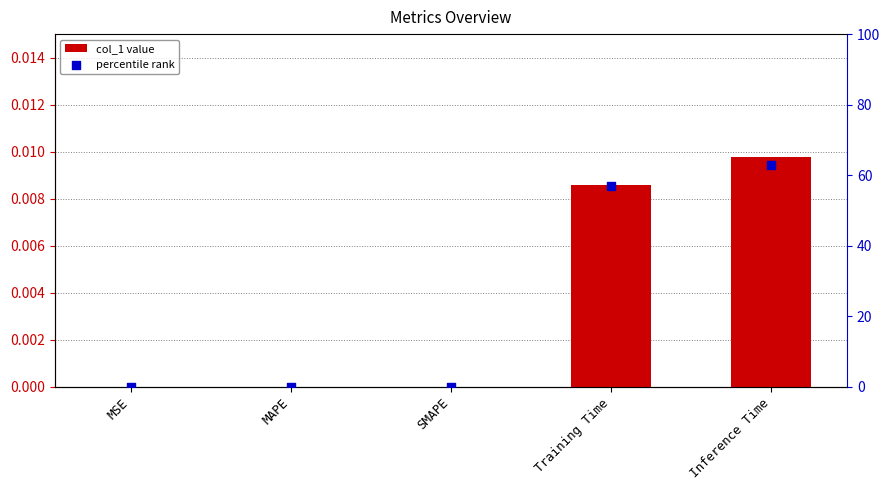

What are all the series names shown in the legend?

col_1, percentile rank